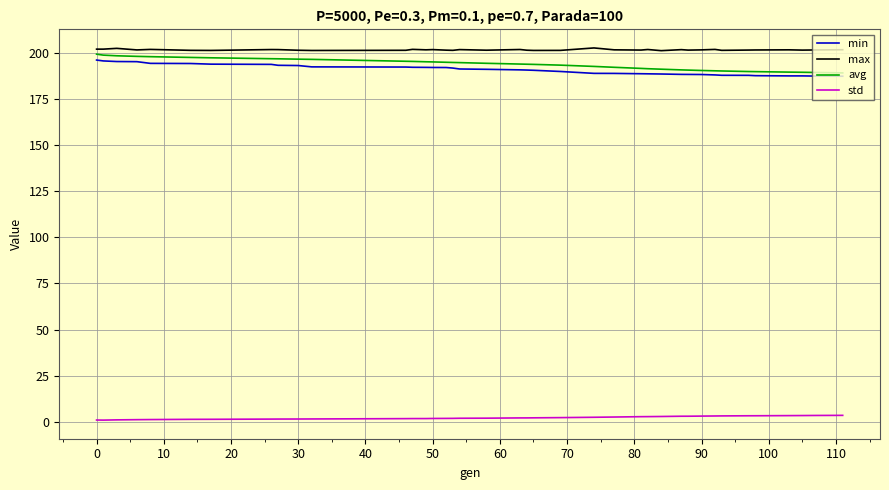

True or false: std and avg cross at least once.

False